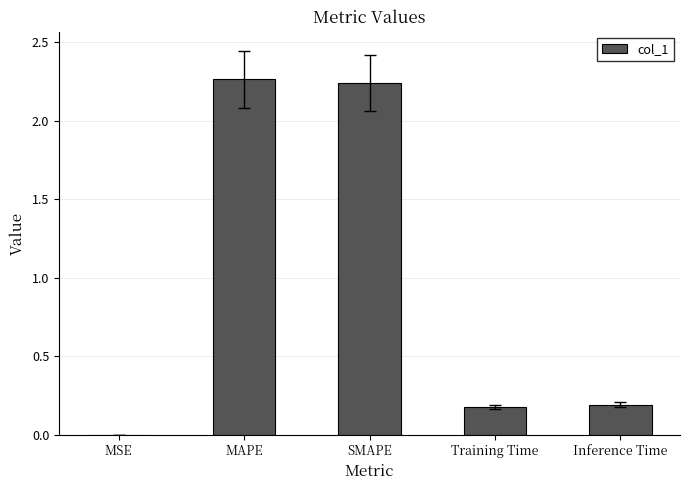

Which has a higher value, MAPE or Training Time?

MAPE